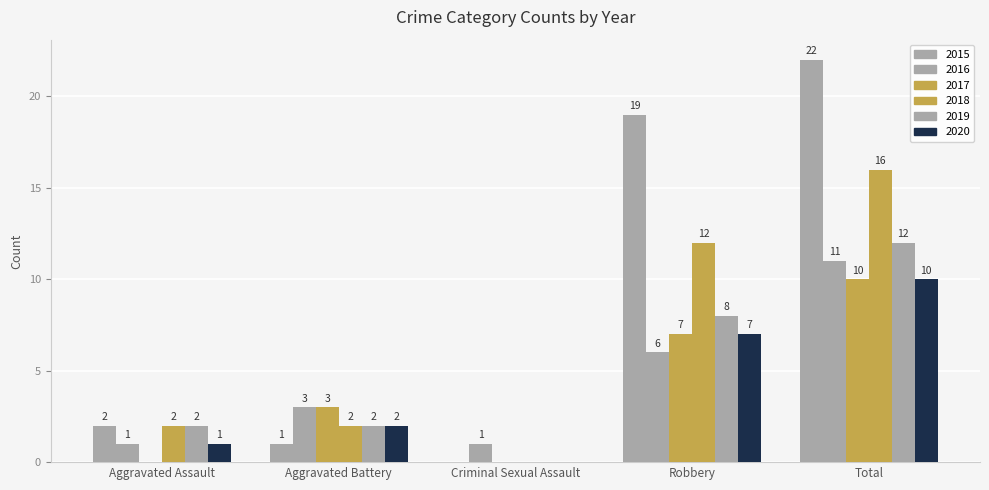

How many groups of bars are there?

5